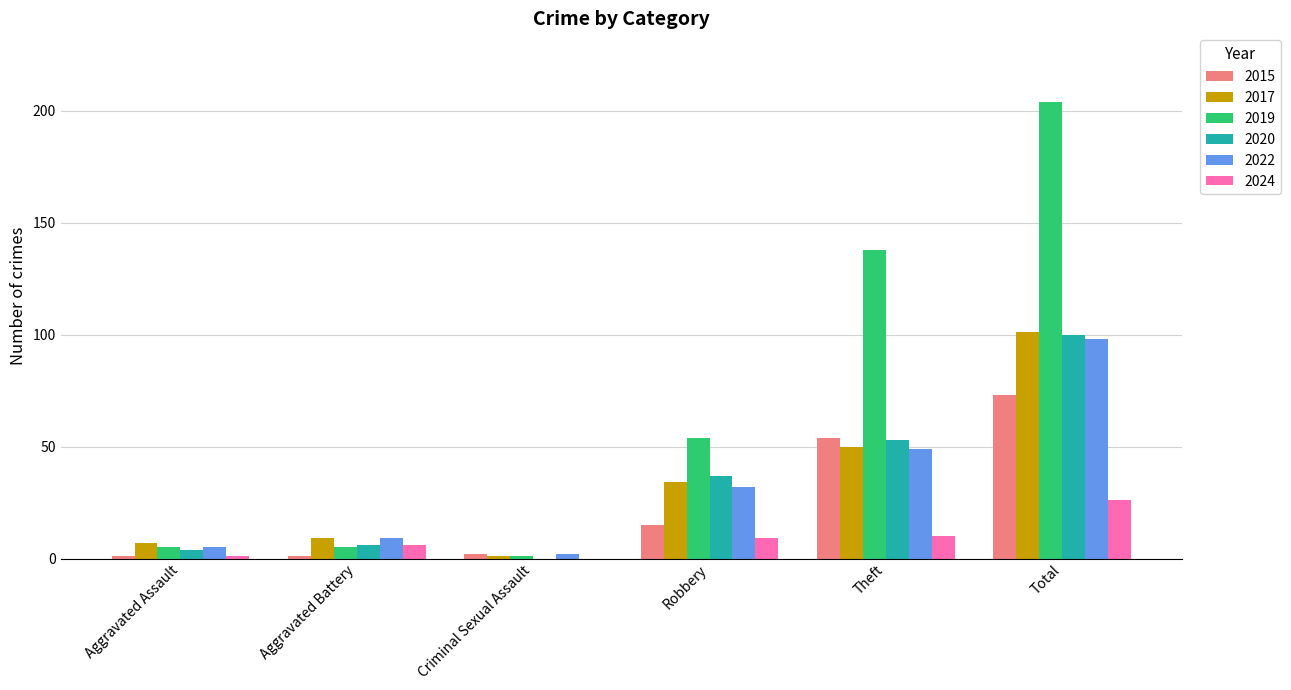

What is the sum of the 2024 values at Theft and Robbery?

19